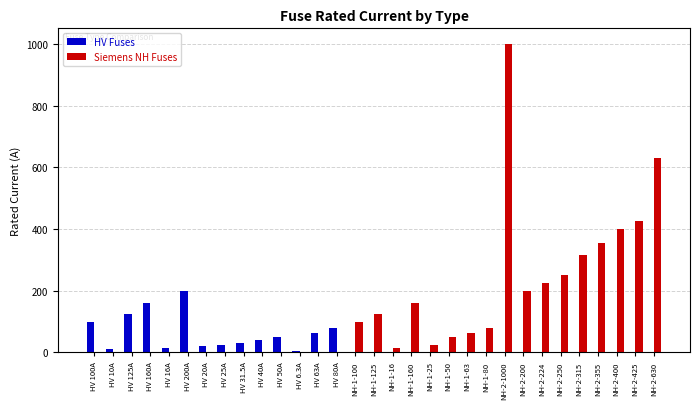

What is the sum of all Siemens NH Fuses values?

4418.0